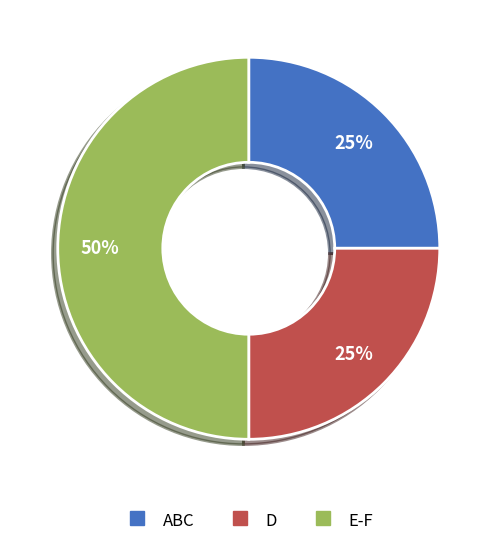

To the nearest percent, what is the difference between the largest and smallest slice percentages?

25%